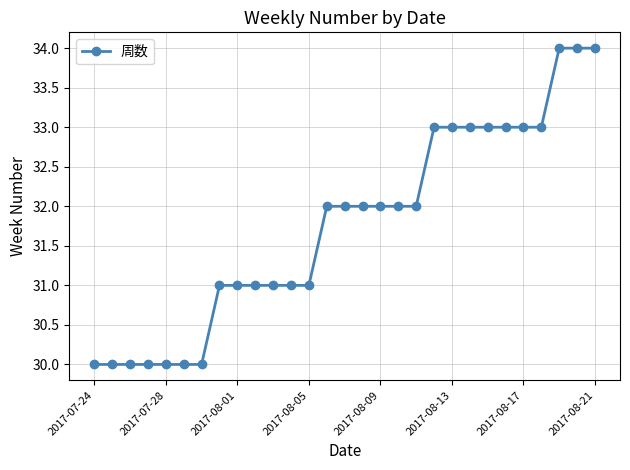

Reading right to left, list all the values displayed in this chart.

34	34	34	33	33	33	33	33	33	33	32	32	32	32	32	32	31	31	31	31	31	31	30	30	30	30	30	30	30